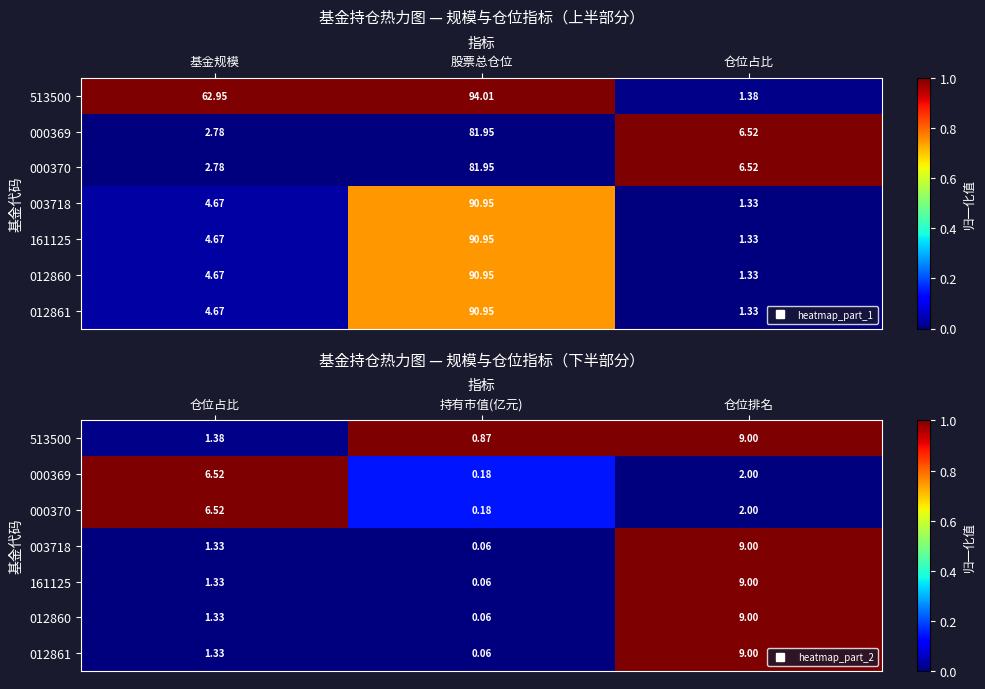

Between 仓位占比 and 仓位排名, which series saw the biggest shift?

000369